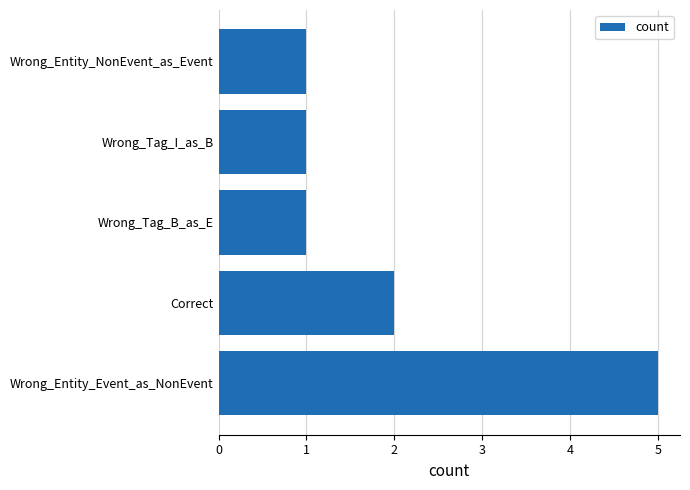

Which label corresponds to the largest value in the chart?

Wrong_Entity_Event_as_NonEvent